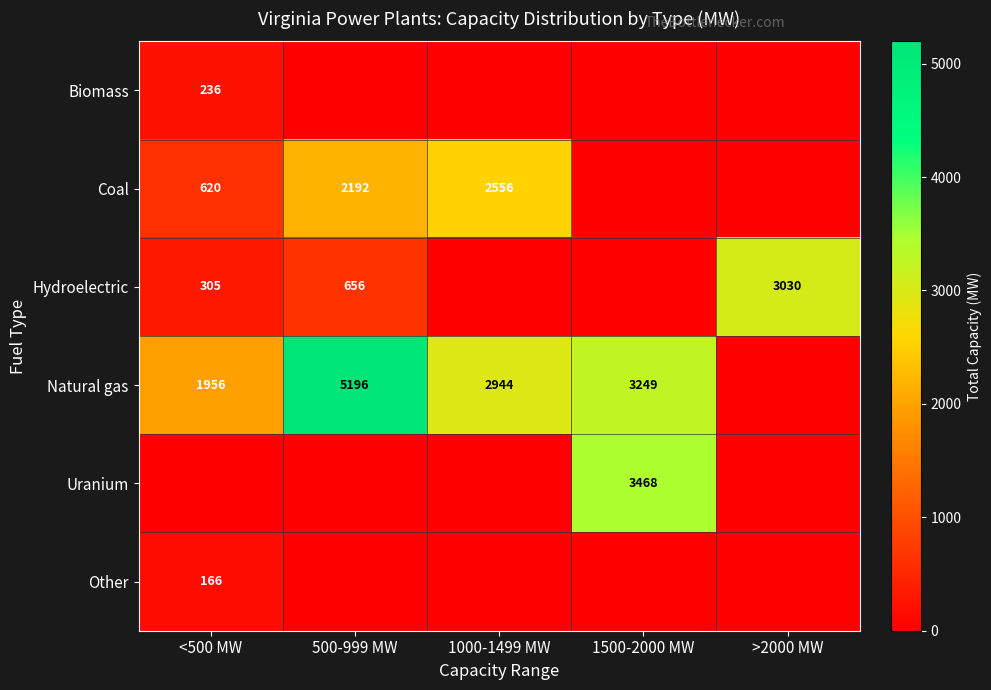

The value of Uranium at 1500-2000 MW is 734. True or false?

False